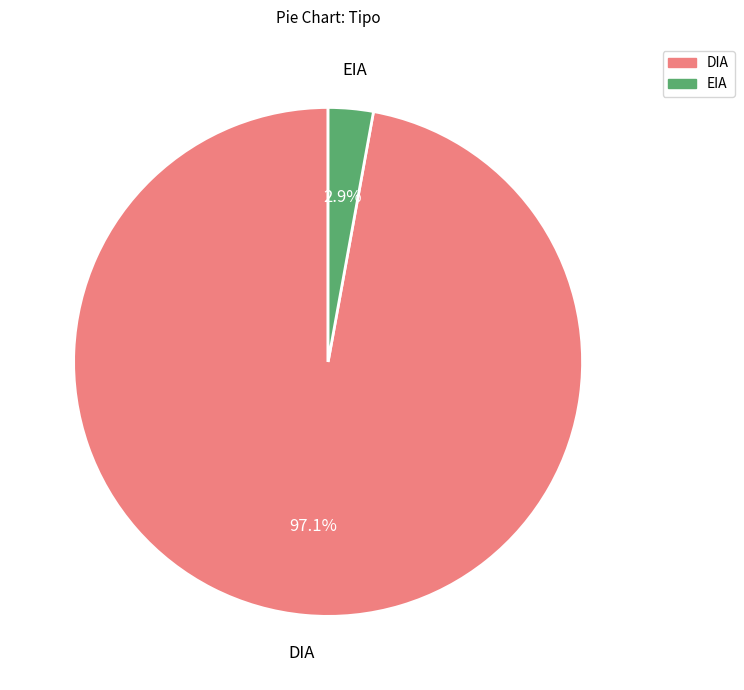

To the nearest percent, what is the average slice percentage?

50%